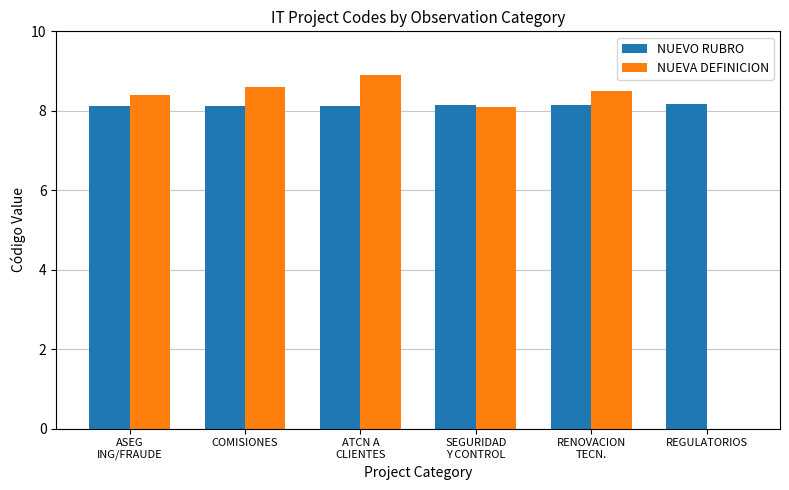

Which series has the largest total across all categories?

NUEVO RUBRO